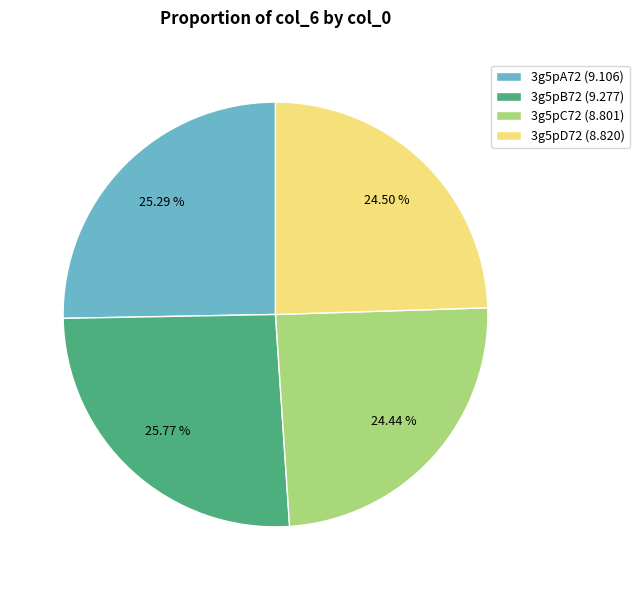

The 3g5pB72 slice represents 26% of the pie. True or false?

True